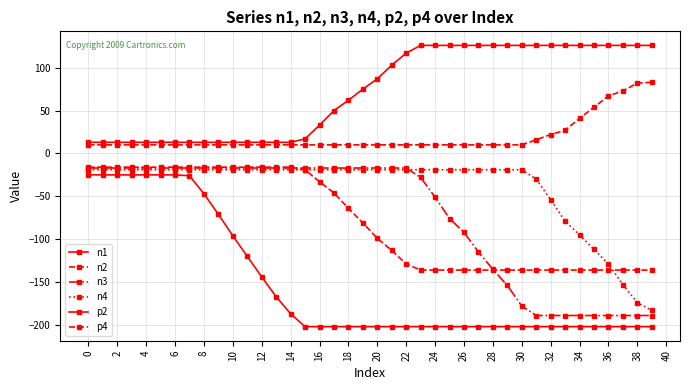

Reading left to right, what are all the values shown in this chart?

n1: -25	-25	-25	-25	-25	-25	-25	-26	-47	-71	-96	-120	-144	-167	-187	-202	-202	-202	-202	-202	-202	-202	-202	-202	-202	-202	-202	-202	-202	-202	-202	-202	-202	-202	-202	-202	-202	-202	-202	-202
n2: -16	-16	-16	-16	-16	-16	-16	-16	-16	-16	-16	-16	-16	-16	-16	-19	-33	-46	-64	-81	-99	-113	-129	-136	-136	-136	-136	-136	-136	-136	-136	-136	-136	-136	-136	-136	-136	-136	-136	-136
n3: -17	-17	-17	-17	-17	-17	-17	-17	-17	-17	-17	-17	-17	-17	-17	-17	-17	-17	-17	-17	-17	-17	-17	-28	-51	-76	-92	-115	-135	-154	-178	-189	-189	-189	-189	-189	-189	-189	-189	-189
n4: -19	-19	-19	-19	-19	-19	-19	-19	-19	-19	-19	-19	-19	-19	-19	-19	-19	-19	-19	-19	-19	-19	-19	-19	-19	-19	-19	-19	-19	-19	-19	-30	-54	-79	-95	-112	-129	-153	-174	-183
p2: 13	13	13	13	13	13	13	13	13	13	13	13	13	13	13	17	33	50	62	75	87	103	117	126	126	126	126	126	126	126	126	126	126	126	126	126	126	126	126	126
p4: 10	10	10	10	10	10	10	10	10	10	10	10	10	10	10	10	10	10	10	10	10	10	10	10	10	10	10	10	10	10	10	16	22	27	41	54	67	73	82	83